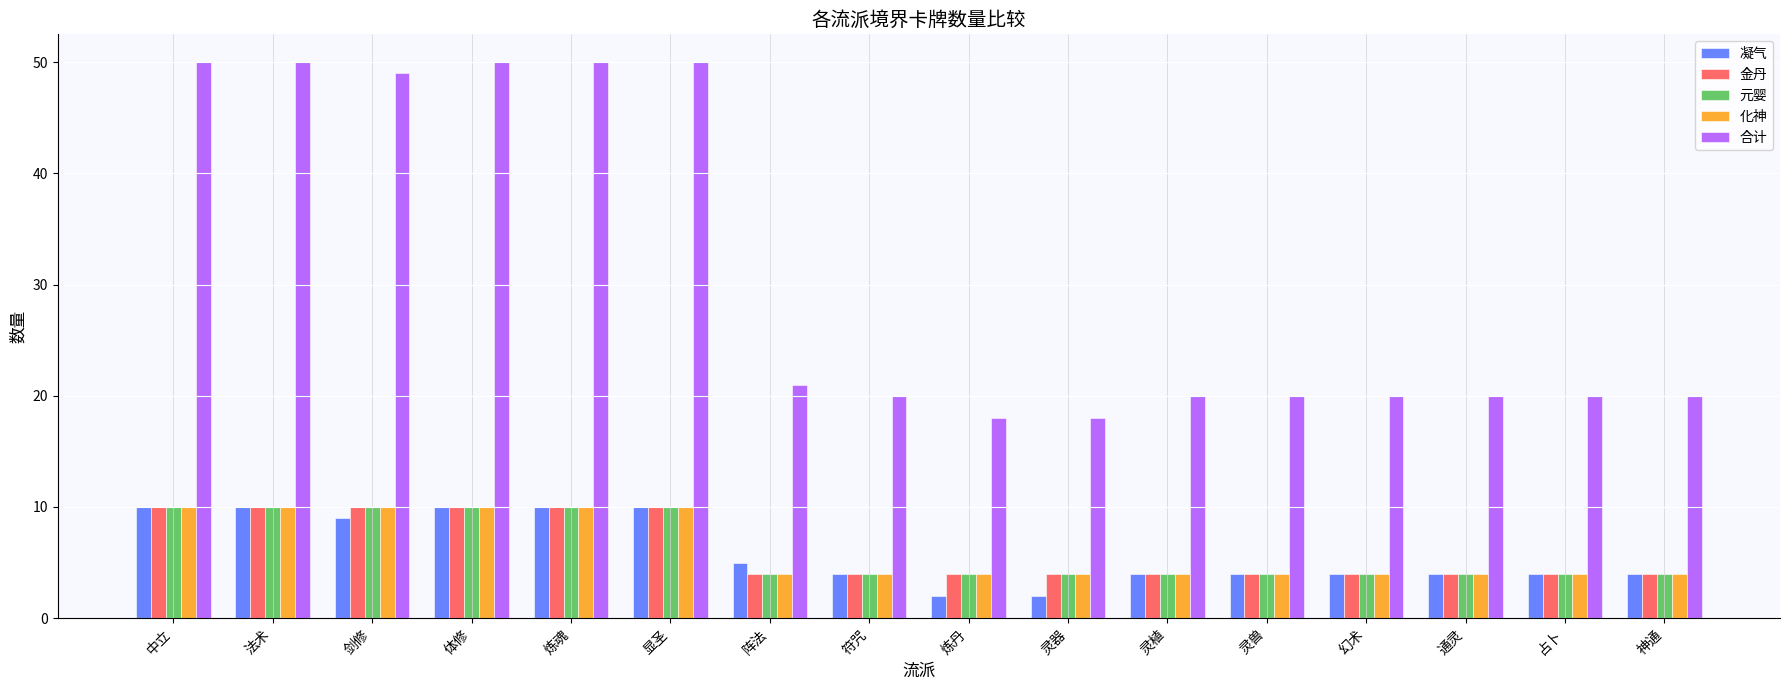

What is the minimum value for 元婴?

4